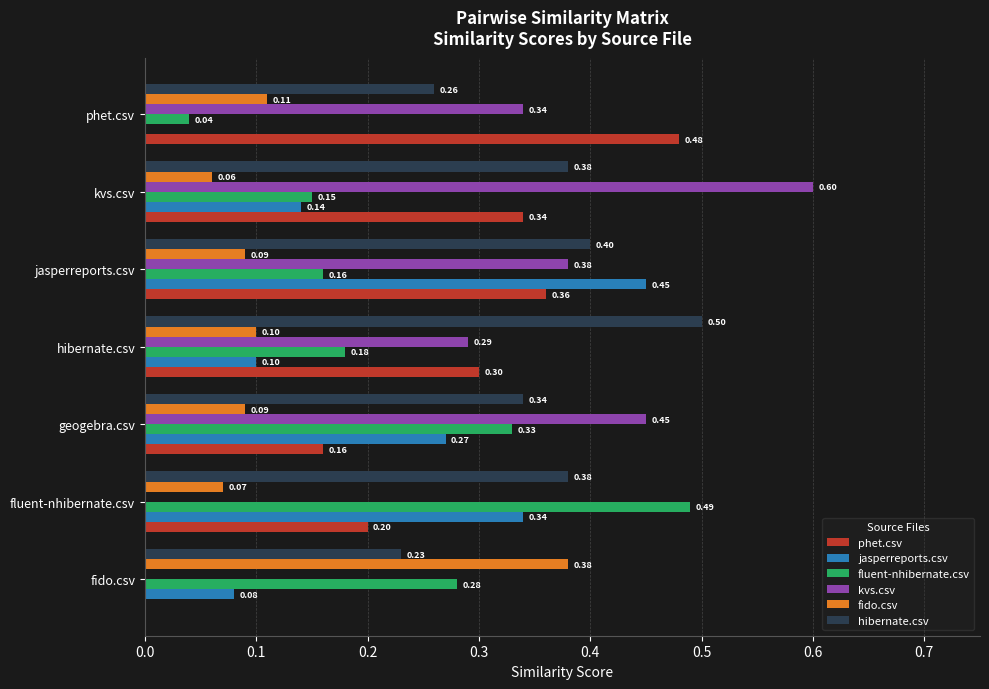

Which category has the highest value across all series?

kvs.csv